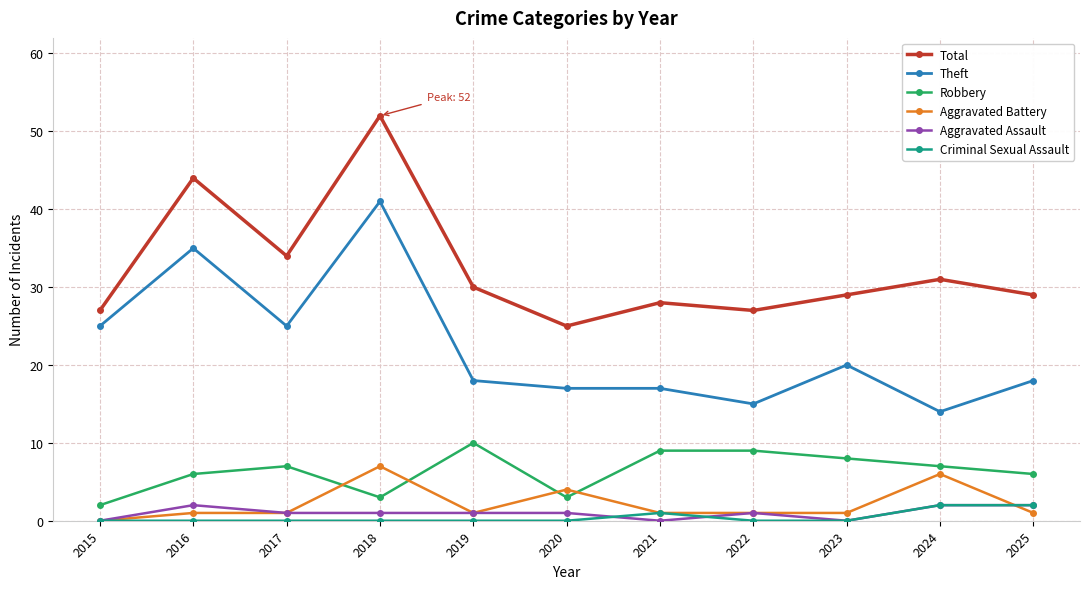

True or false: Aggravated Assault and Total intersect in this chart.

False